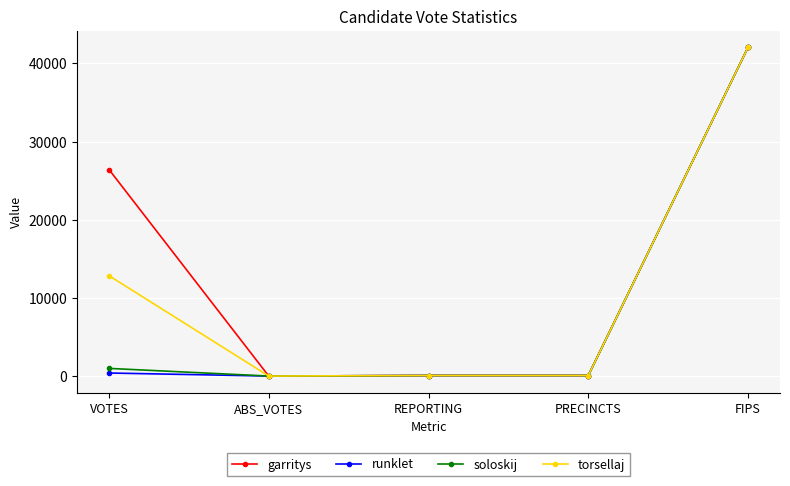

What is the label of the 3rd point from the right?

REPORTING